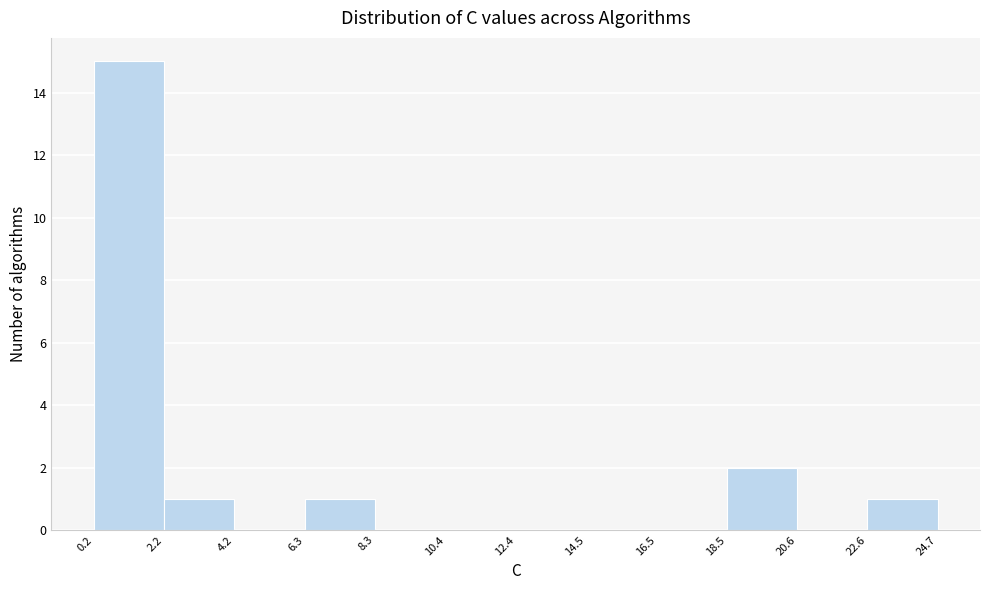

Reading left to right, transcribe this chart: for each bar, give the range it covers on the x-axis and its height. The values are not printed on the chart, so give them approximately, as read against the axis.

0.2 to 2.2: 15
2.2 to 4.2: 1
4.2 to 6.3: 0
6.3 to 8.3: 1
8.3 to 10.4: 0
10.4 to 12.4: 0
12.4 to 14.5: 0
14.5 to 16.5: 0
16.5 to 18.5: 0
18.5 to 20.6: 2
20.6 to 22.6: 0
22.6 to 24.7: 1